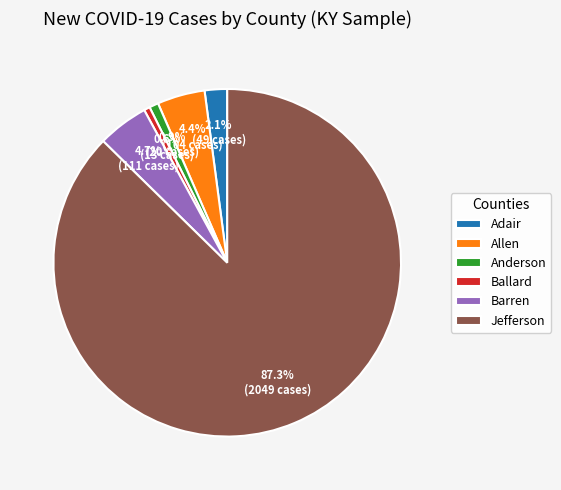

To the nearest percent, what is the average slice percentage?

17%